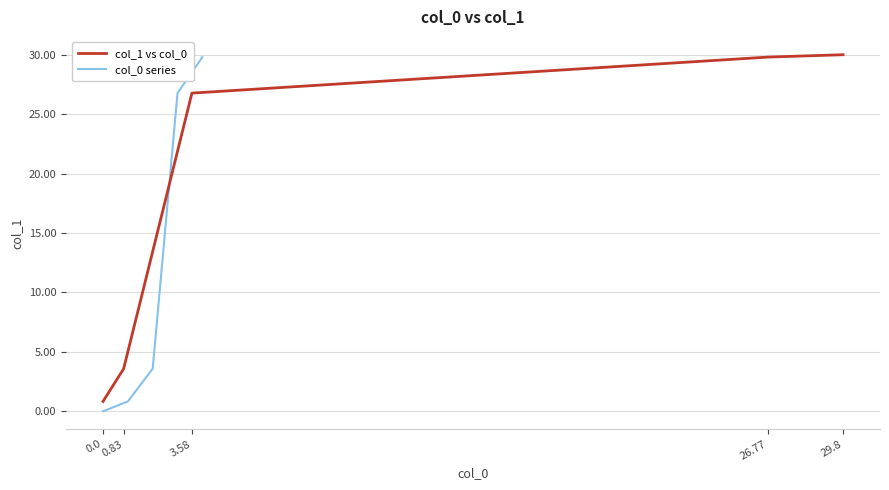

What are all the series names shown in the legend?

col_1 vs col_0, col_0 series